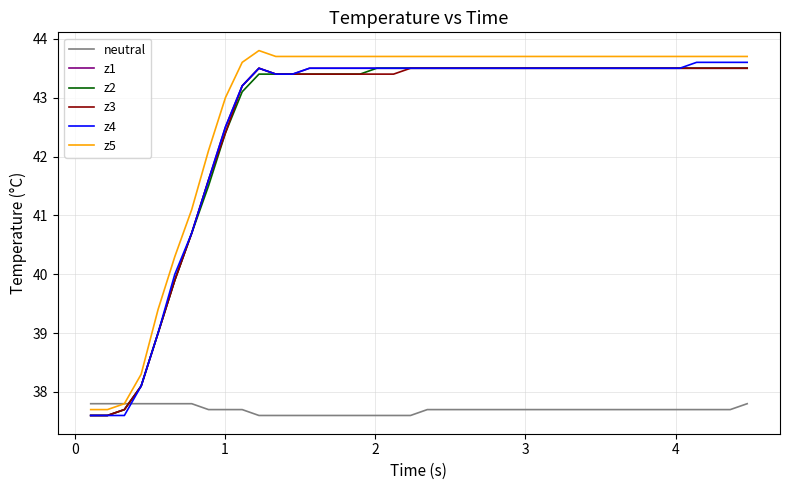

At how many categories does at least one series exceed 42?

33